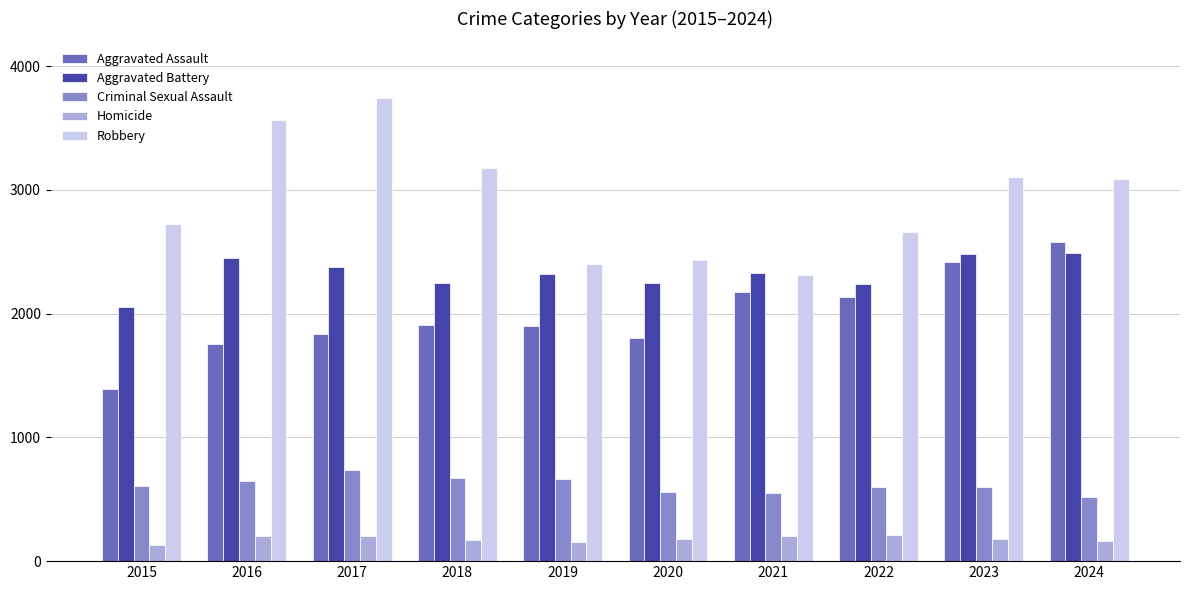

List the series in order of their peak value, lowest first.

Homicide, Criminal Sexual Assault, Aggravated Battery, Aggravated Assault, Robbery